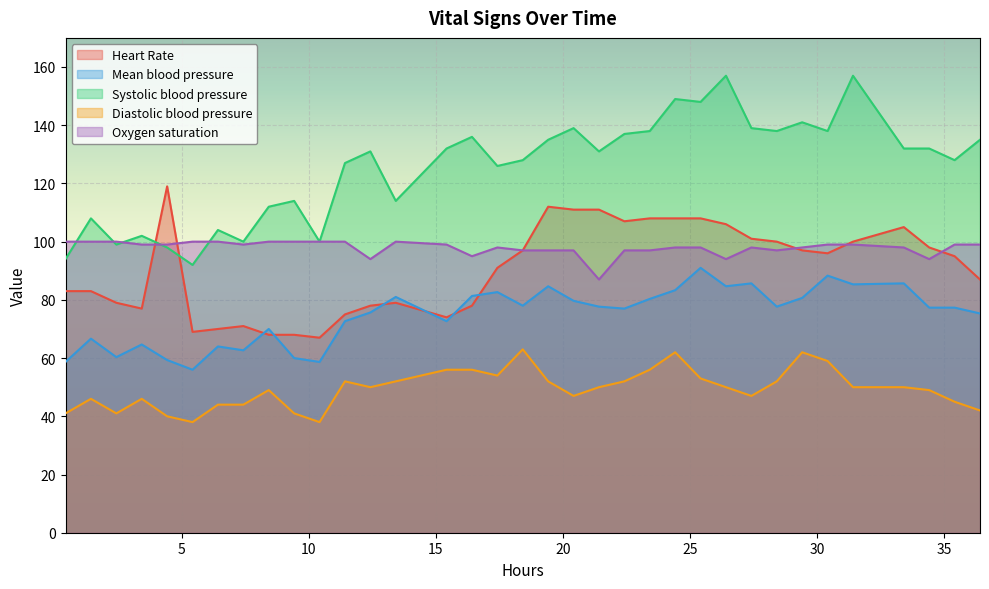

What is the maximum value shown in the chart?

157.0